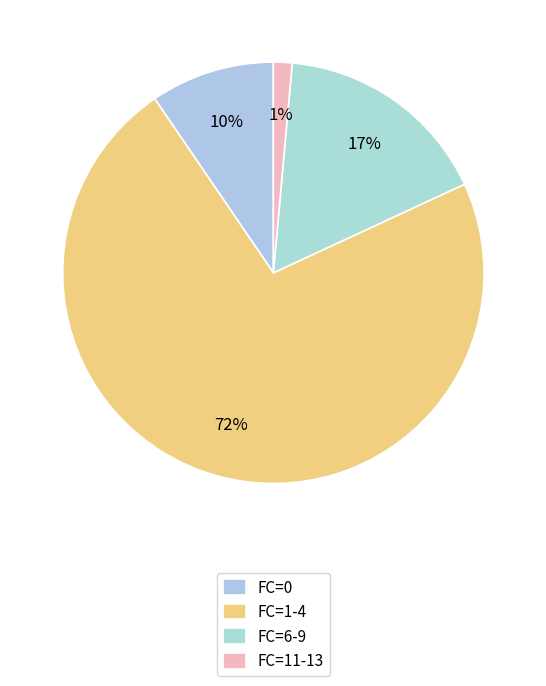

How many segments does this pie chart have?

4